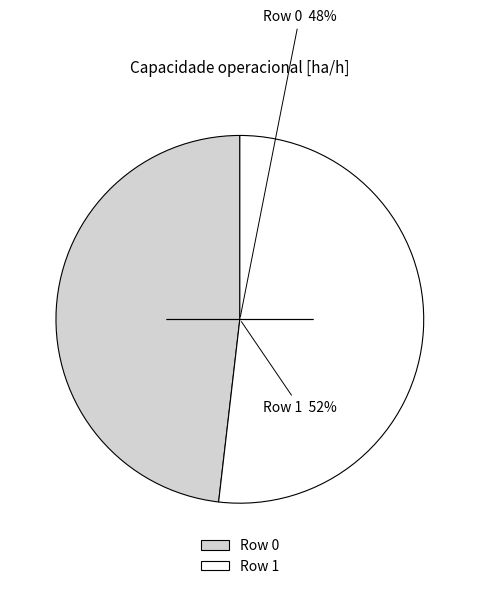

To the nearest percent, what portion does Row 1 represent?

52%